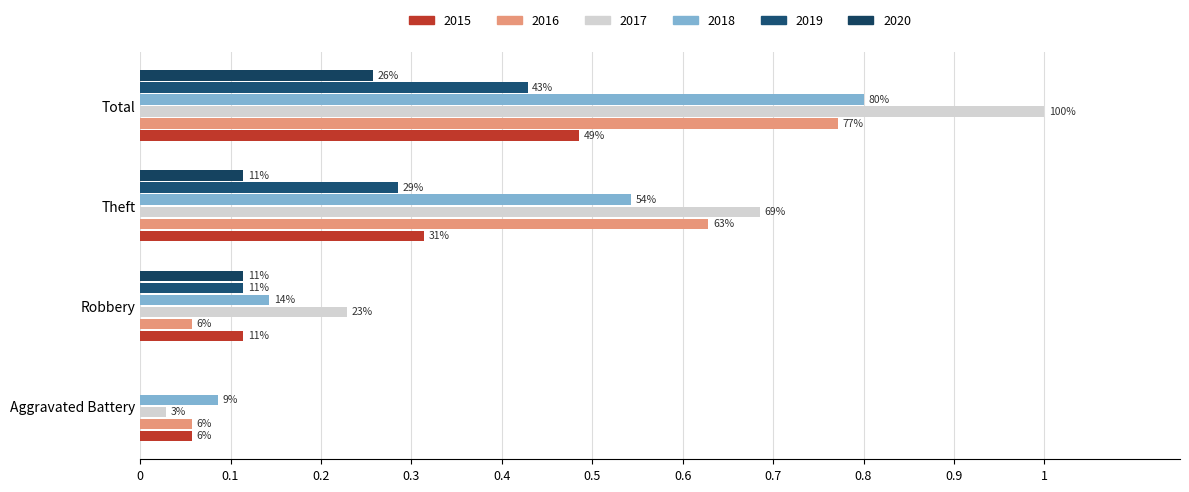

What is the sum of all 2019 values?

0.8